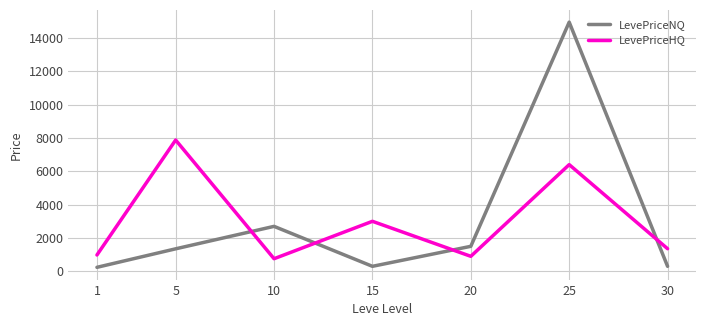

How many lines are shown in the chart?

2